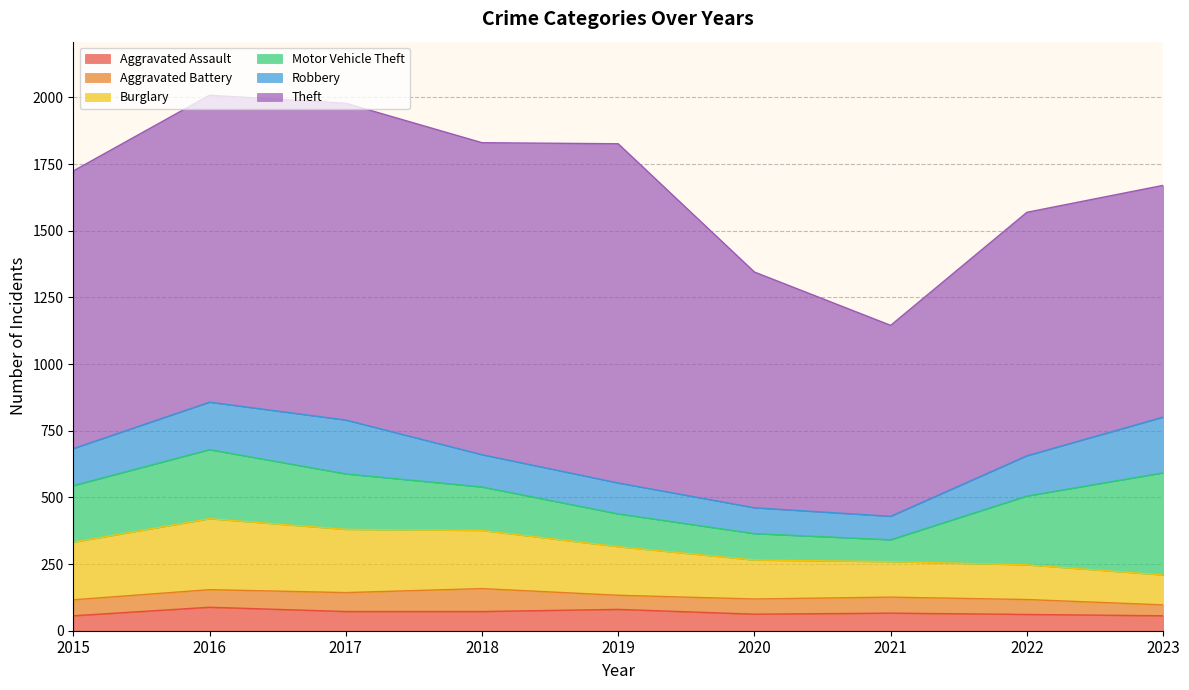

How many data points in Aggravated Assault are less than 66?

4